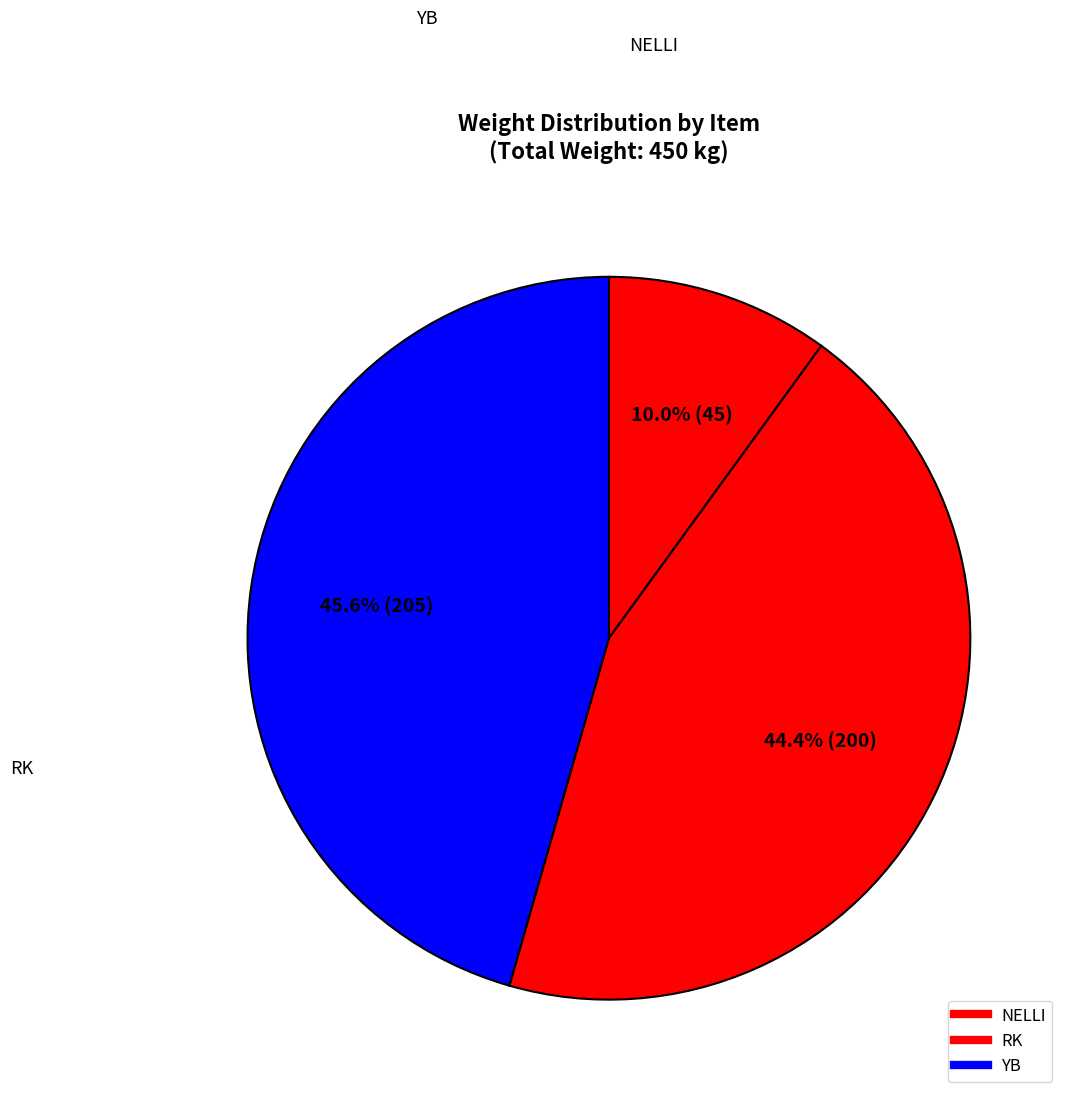

What percentage is the YB slice, to the nearest percent?

46%